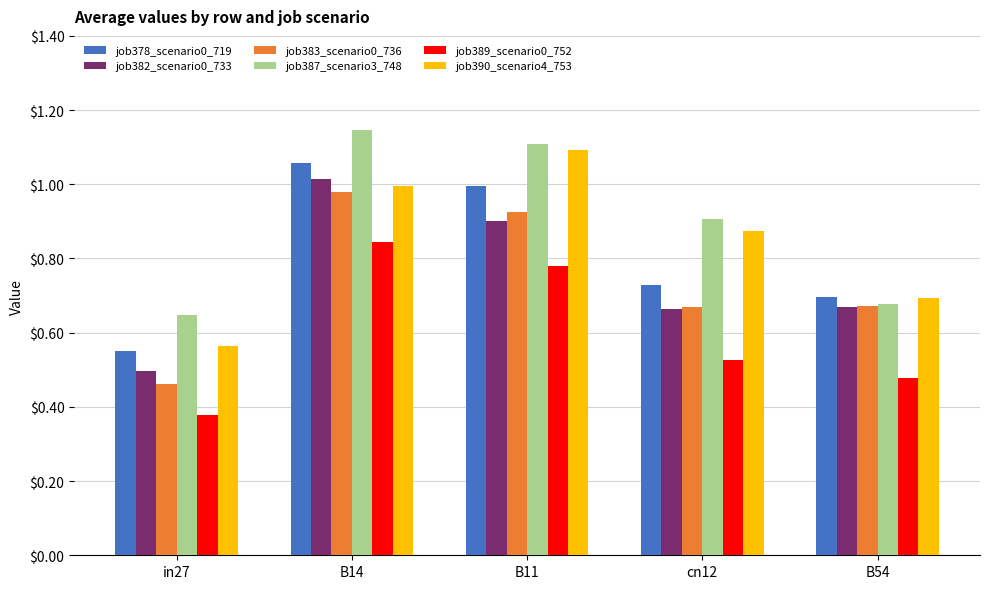

Which series has the largest total across all categories?

job387_scenario3_748